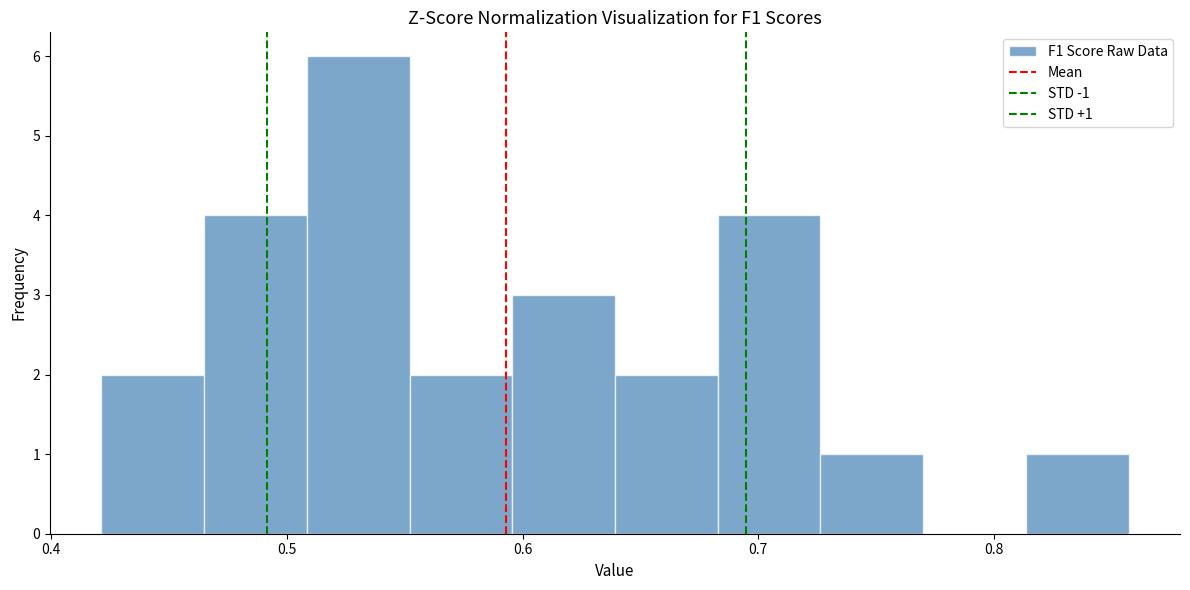

Over which range of the x-axis is the bar tallest?

0.51 to 0.55